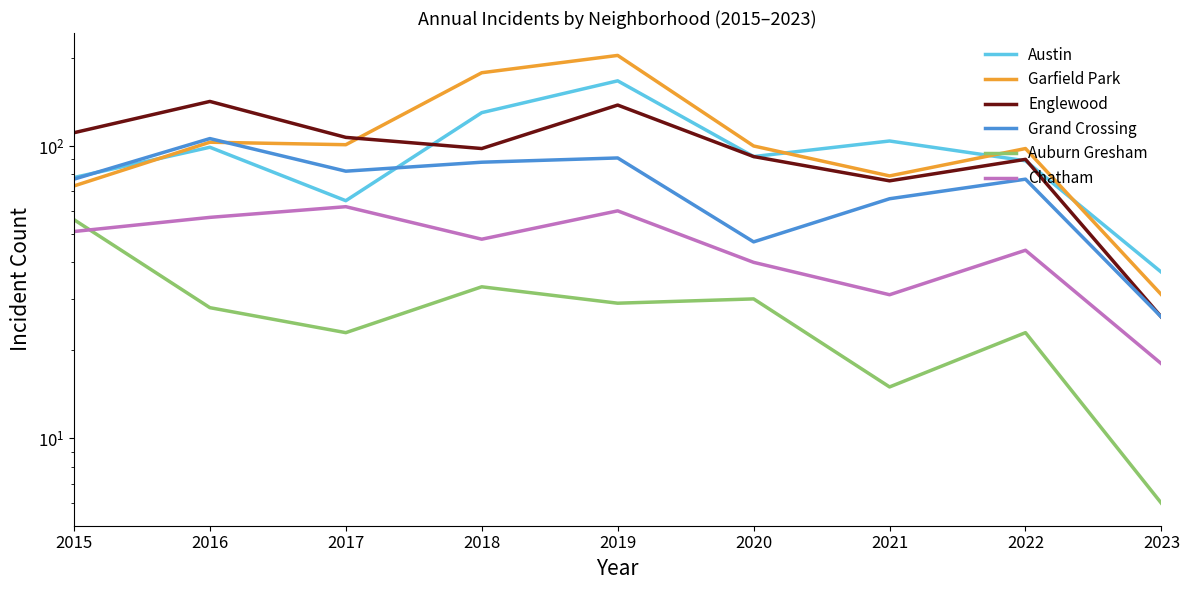

Which series changed the most between 2018 and 2019?

Englewood